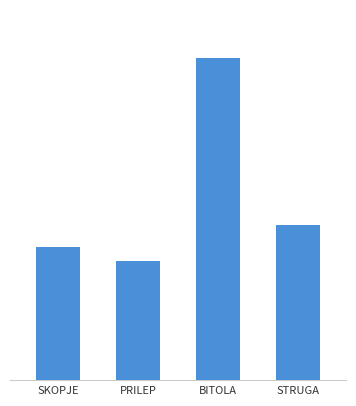

What is the difference between the maximum and minimum values?

189